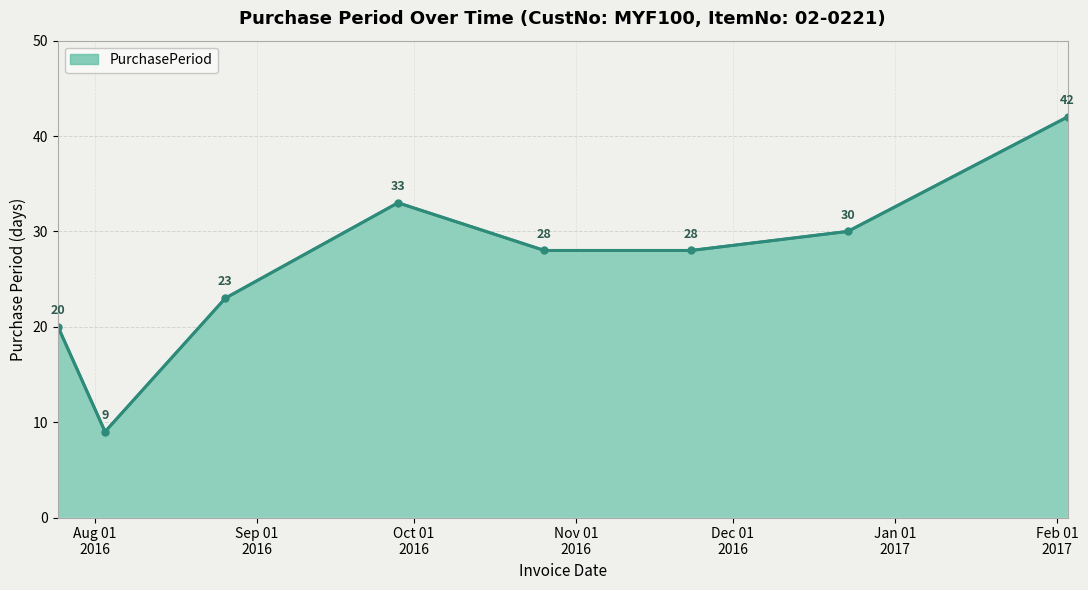

True or false: the data has more than 0 interior local peaks.

True